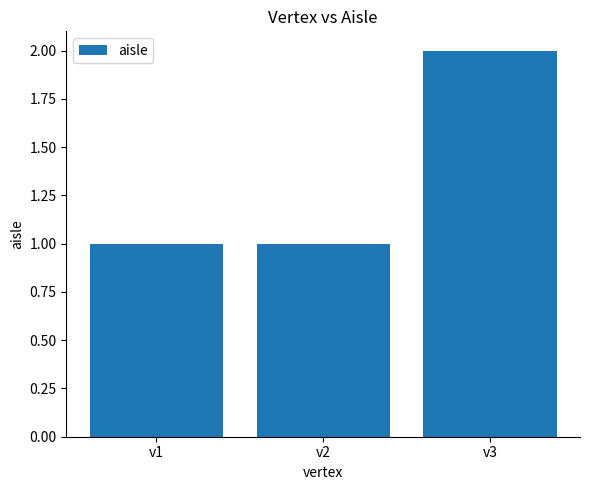

The chart shows a value of 1 at v3. True or false?

False